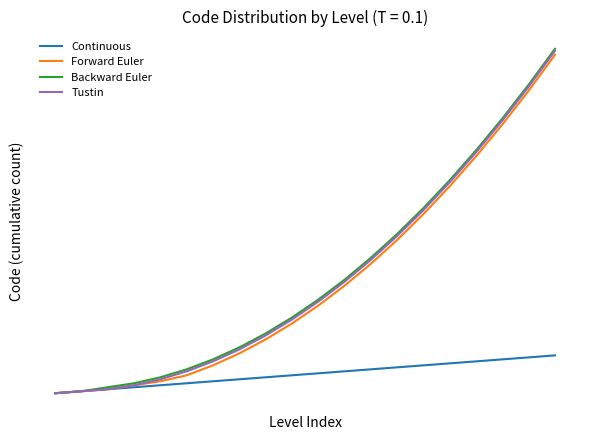

Reading right to left, list all the values displayed in this chart.

Continuous: 20	19	18	17	16	15	14	13	12	11	10	9	8	7	6	5	4	3	2	1
Forward Euler: 171	153	136	120	105	91	78	66	55	45	36	28	21	15	10	7	5	3	2	1
Backward Euler: 174	156	139	123	108	94	81	69	58	48	39	31	24	18	13	9	6	4	2	1
Tustin: 173	155	138	122	107	93	80	68	57	47	38	30	23	17	12	8	5	3	2	1